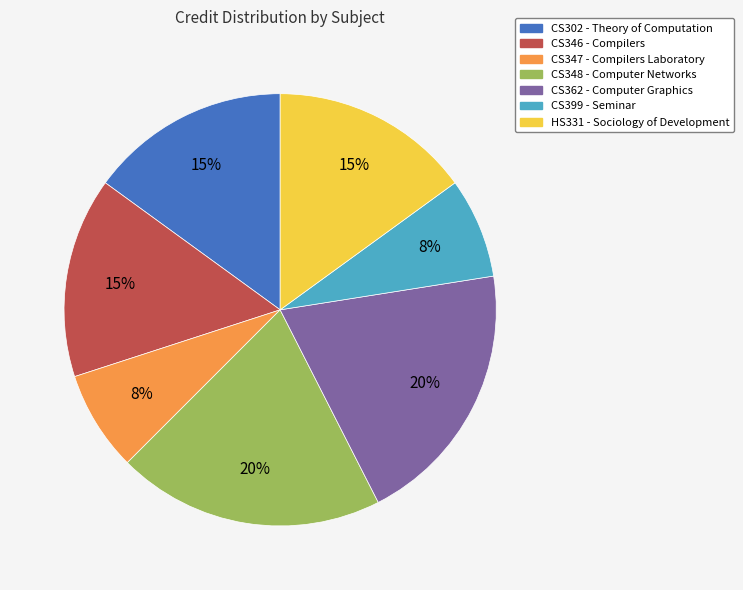

To the nearest percent, what percentage of the pie is CS348?

20%